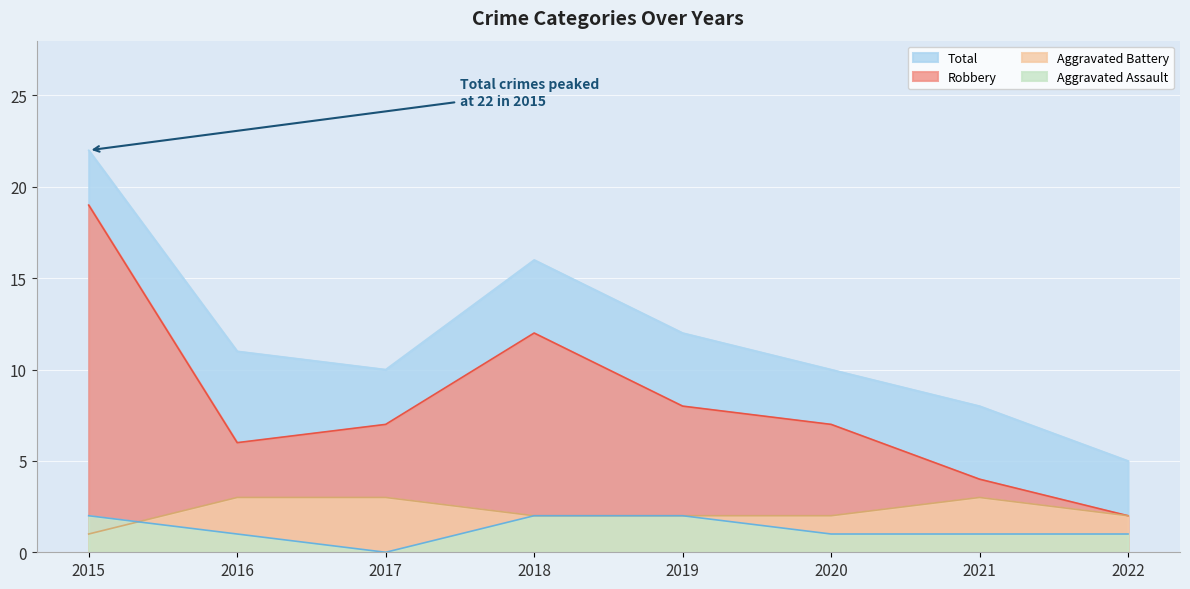

Where is the first local maximum for Total?

2018